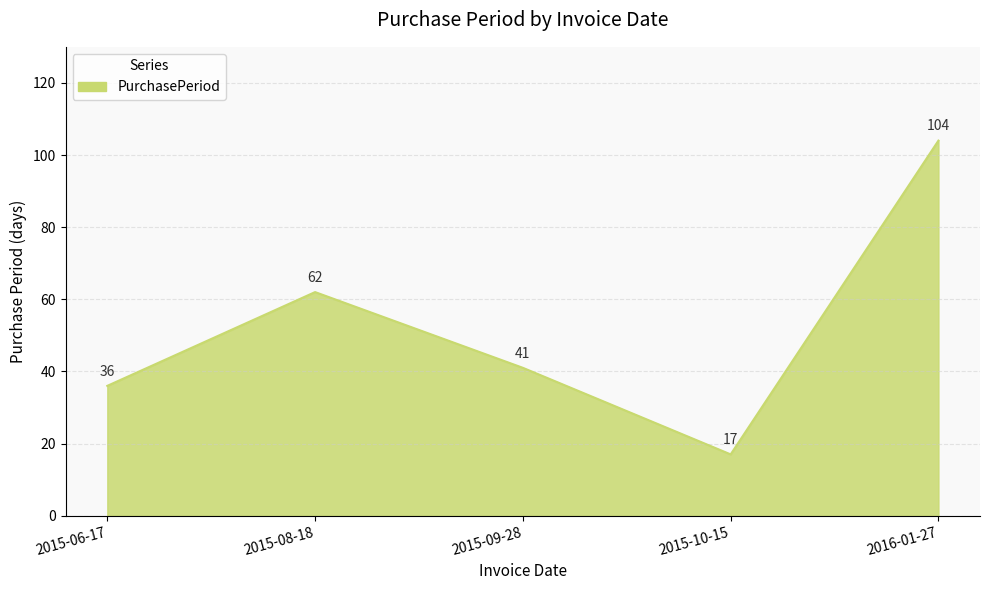

Reading left to right, transcribe all the data shown in this chart.

2015-06-17=36	2015-08-18=62	2015-09-28=41	2015-10-15=17	2016-01-27=104